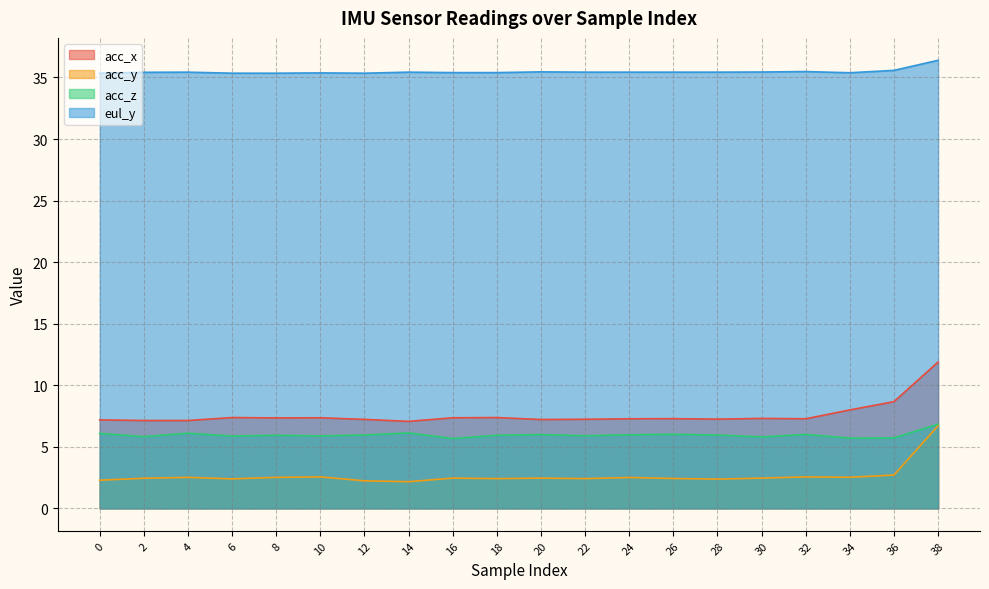

True or false: acc_y and acc_x cross at least once.

False